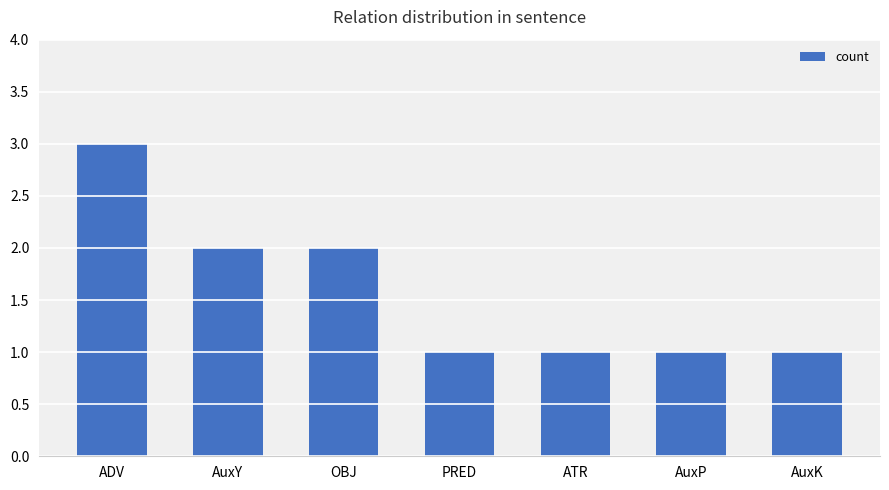

Does the chart contain any negative values?

No